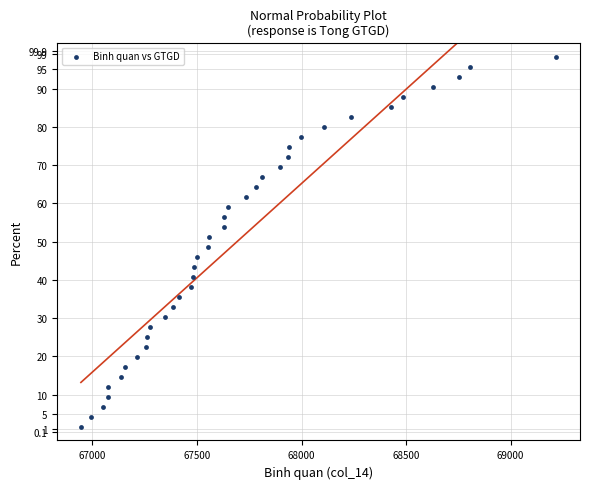

What is the range of Y values (max minus min)?

96.7